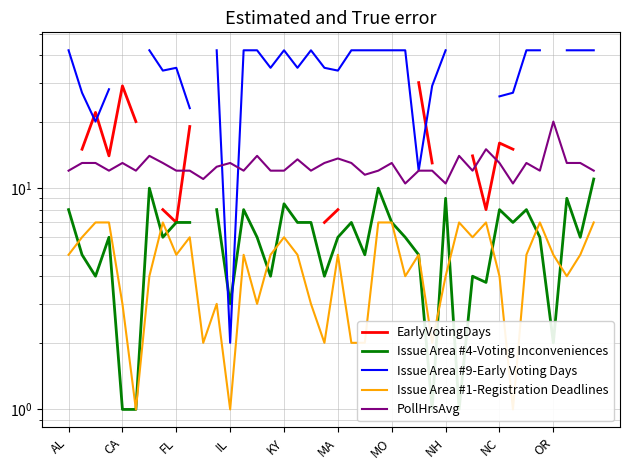

Is the value of EarlyVotingDays at MO greater than the value of Issue Area #9-Early Voting Days at 26?

No